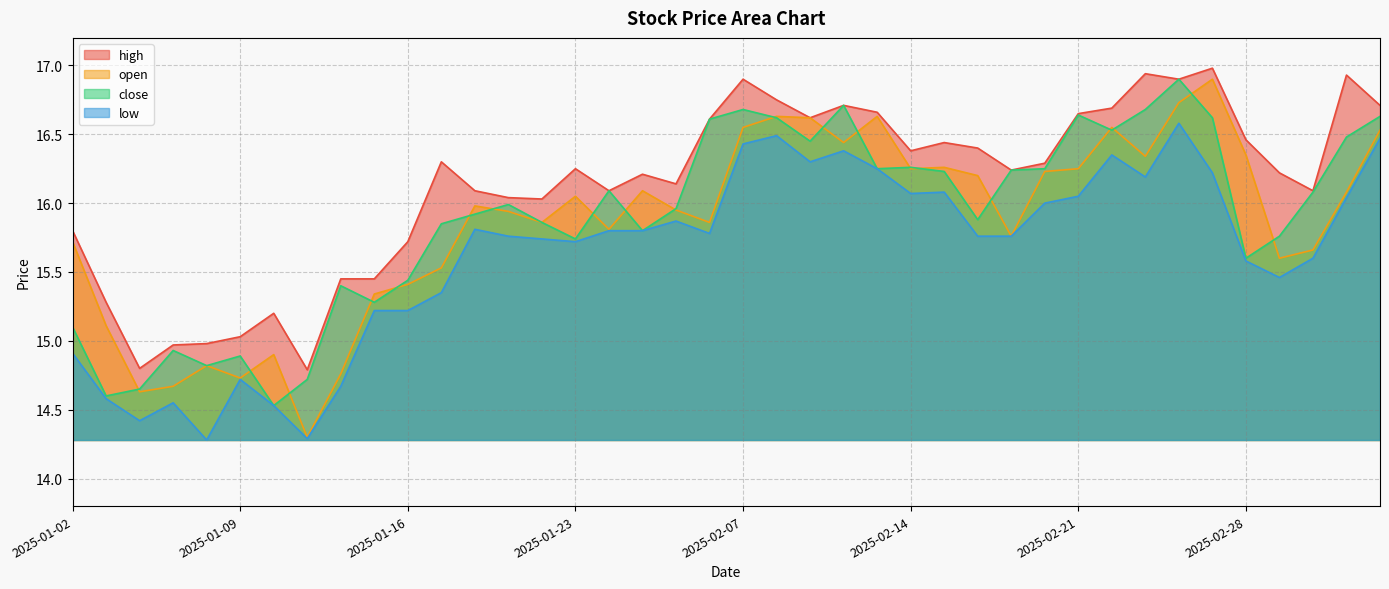

What is the minimum value for open?

14.3